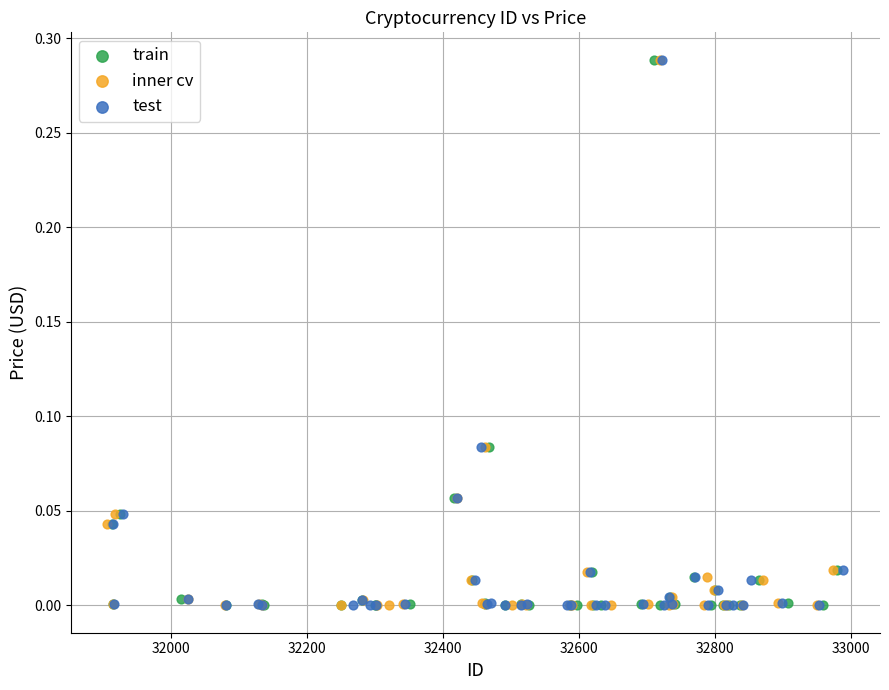

What are all the series names shown in the legend?

train, inner cv, test